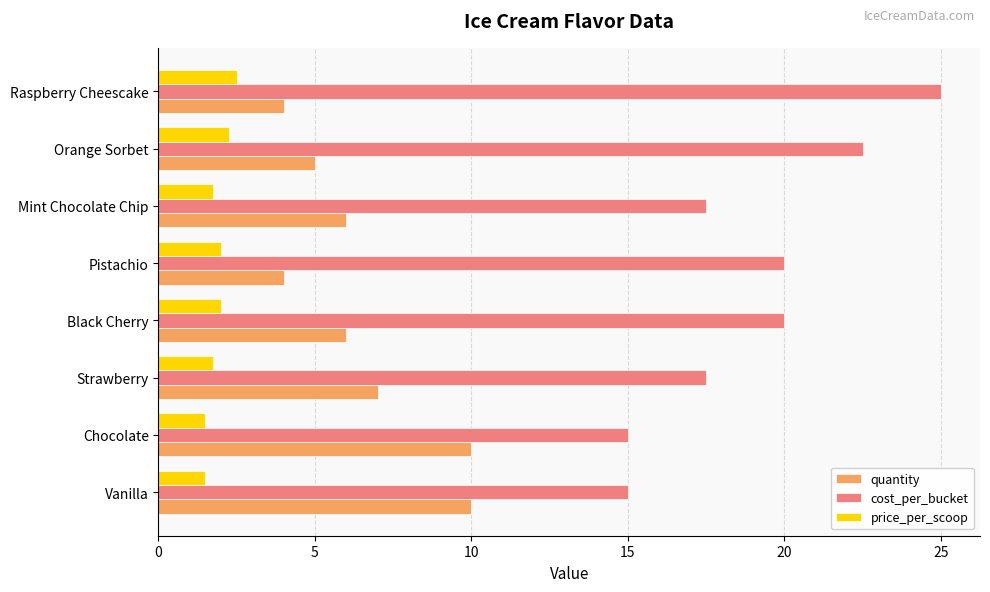

List the series in order of their peak value, highest first.

cost_per_bucket, quantity, price_per_scoop